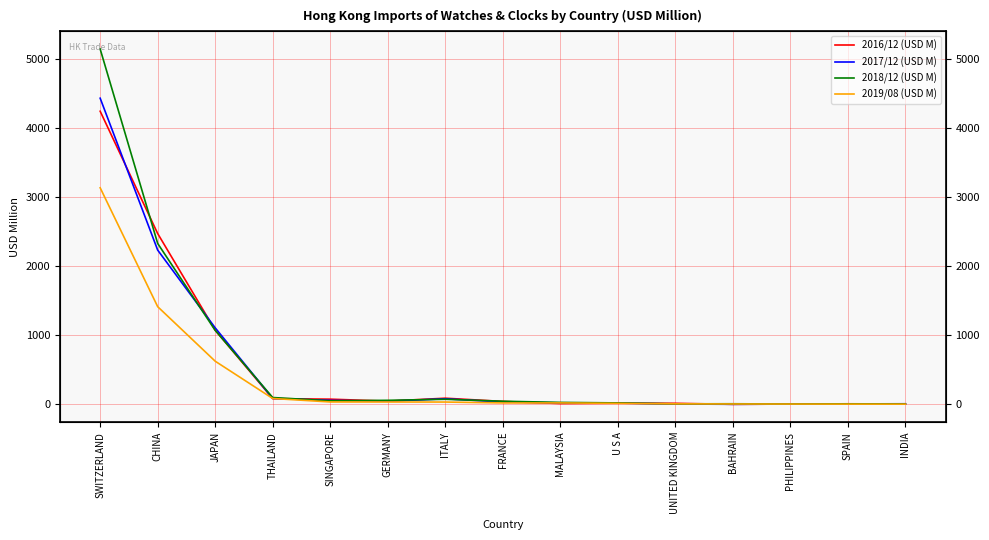

What is the difference between the maximum and minimum values in the 2019/08 (USD M) series?

3130.9